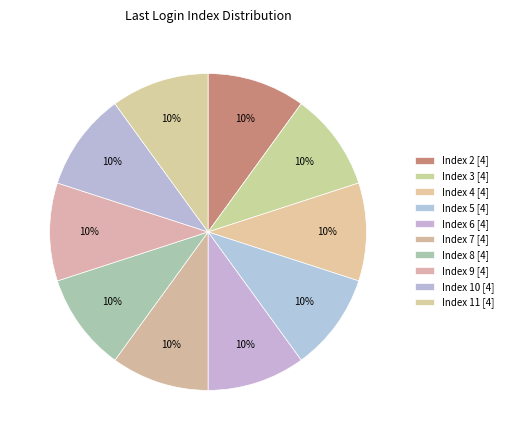

How many slices are in this pie chart?

10